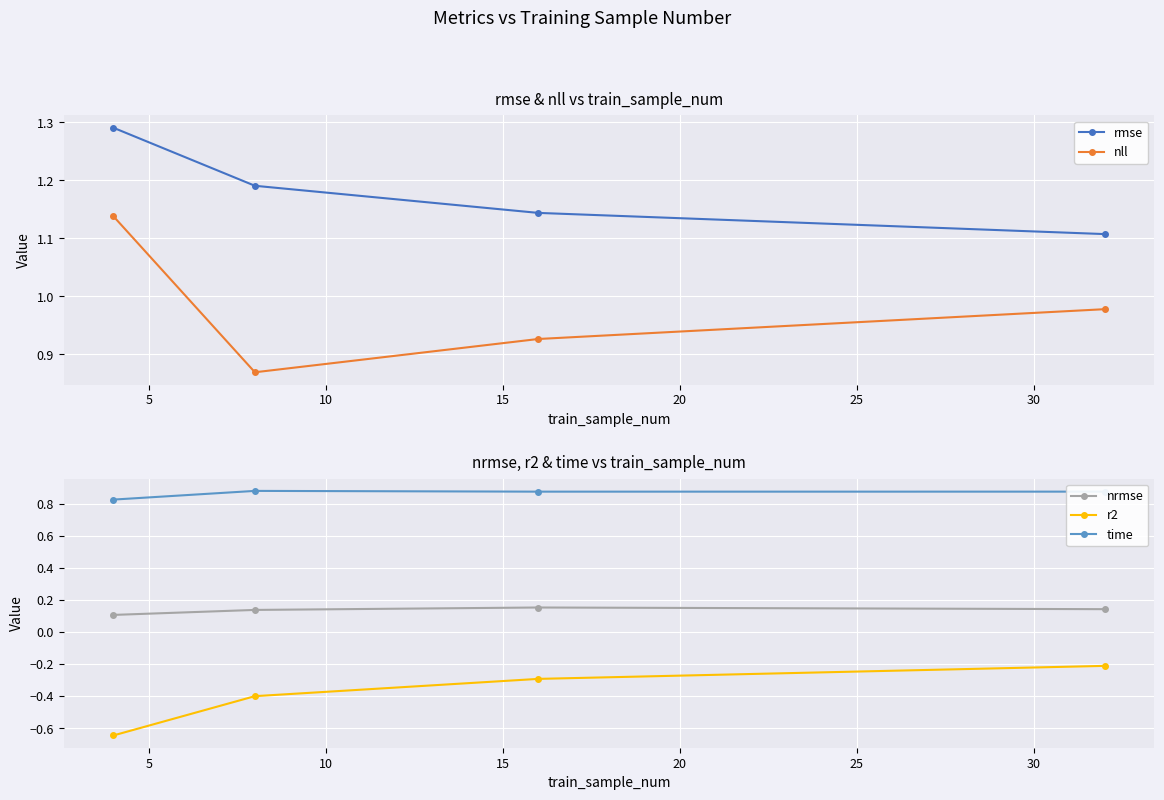

True or false: time and nrmse cross at least once.

False